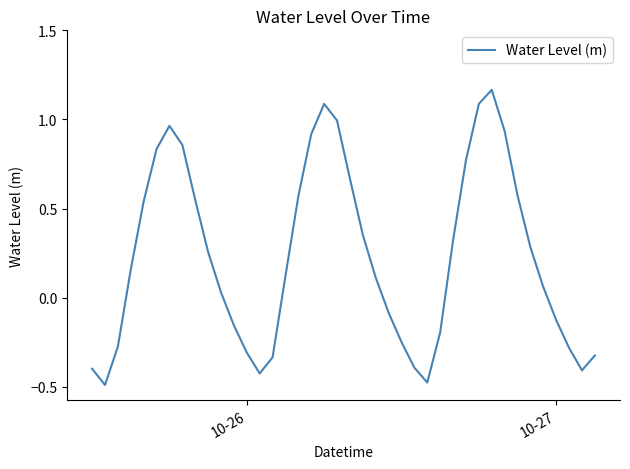

How many lines are shown in the chart?

1